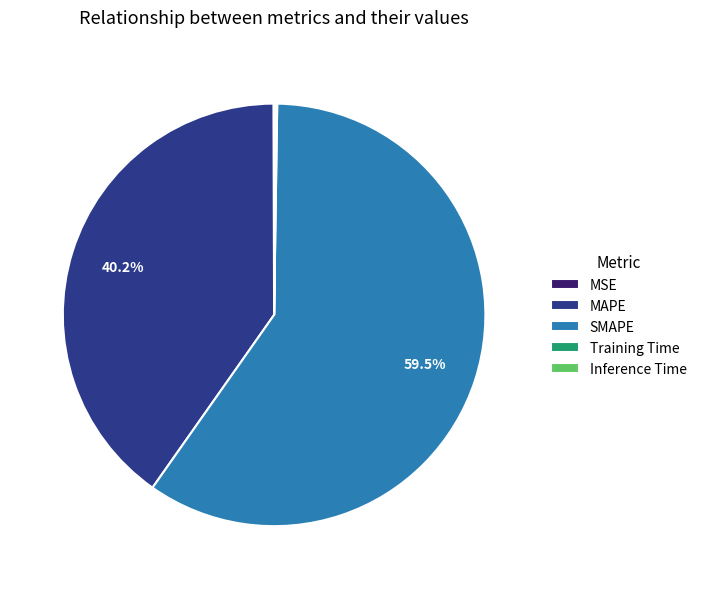

Which has a higher value, SMAPE or MAPE?

SMAPE